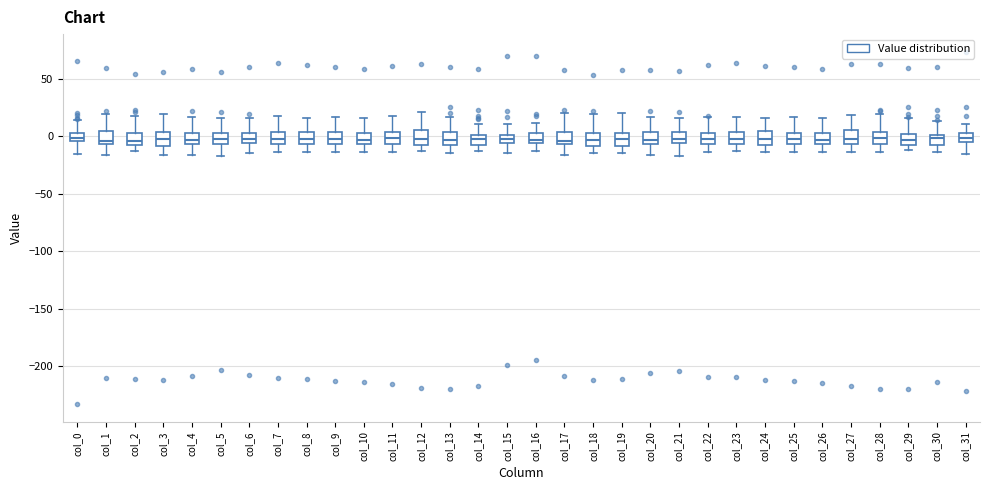

Where is the lower edge of the box for col_14 on the y-axis? The values are not printed on the chart, so give them approximately, as read against the axis.

-10